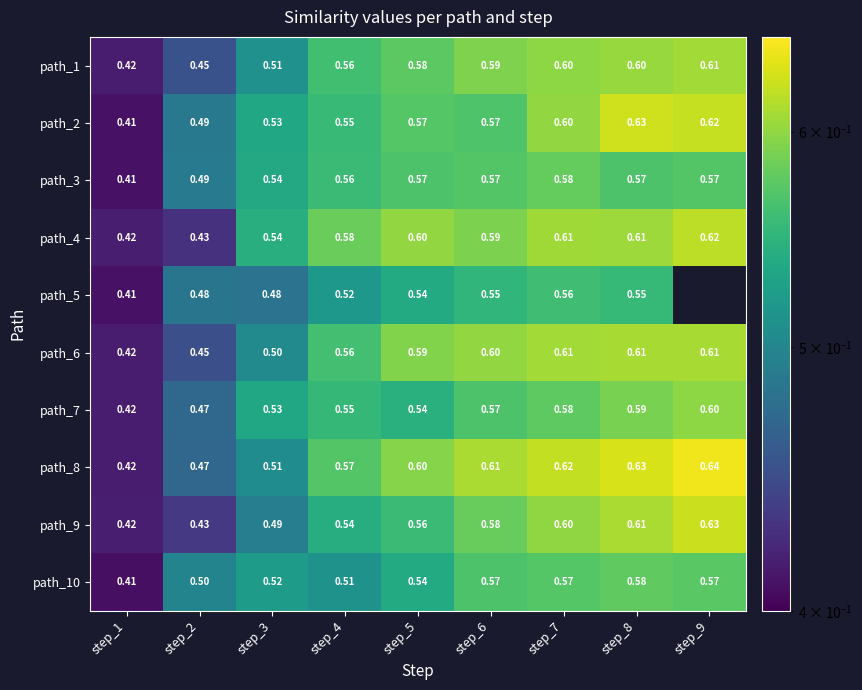

What is the total value across all series at step_7?

5.9